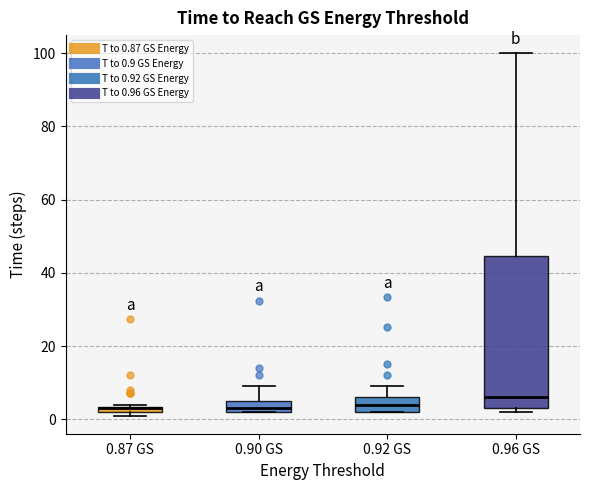

Comparing the boxes themselves (not the whiskers), which one is the tallest?

0.96 GS